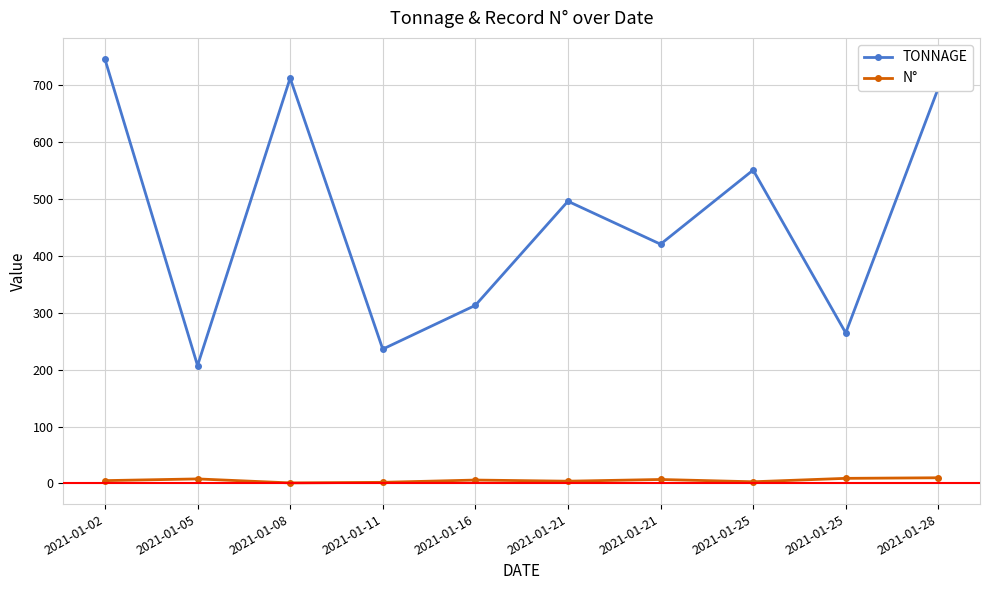

True or false: TONNAGE and N° cross at least once.

False